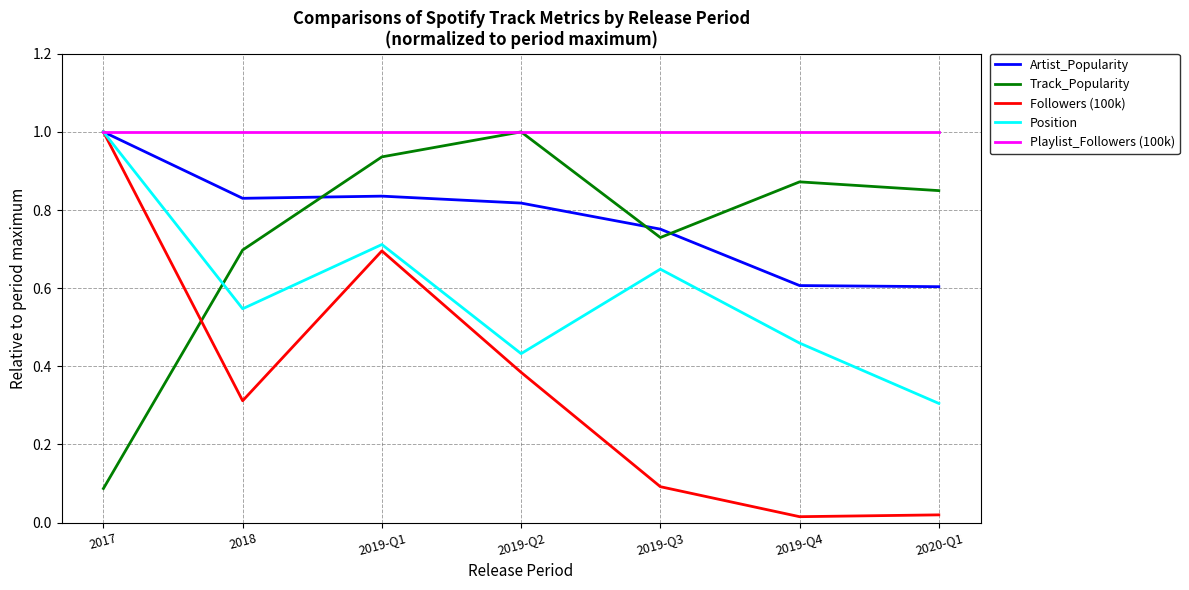

At how many categories does at least one series exceed 0?

7